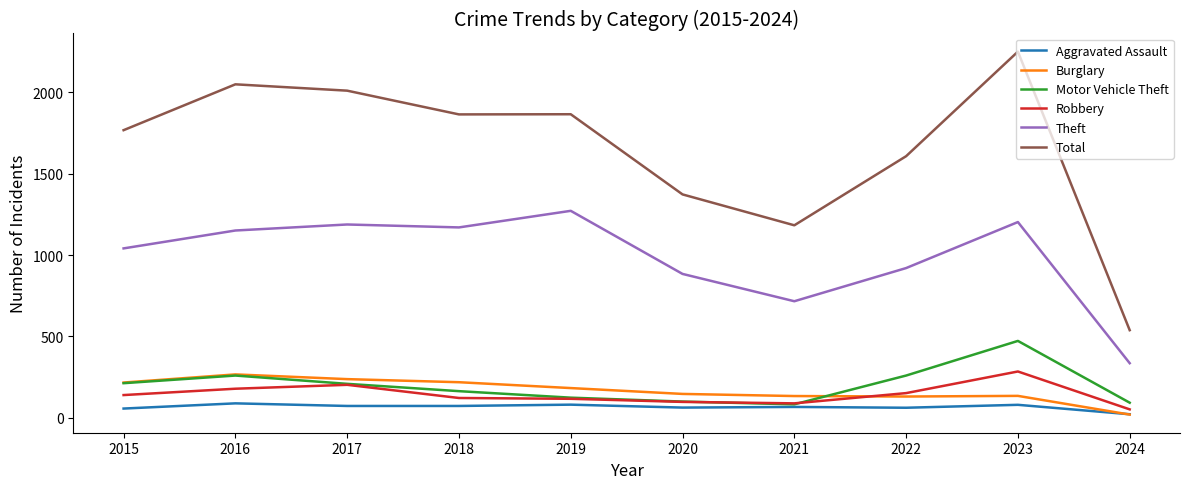

What is the approximate value of Total at 2024, to the nearest 10?

540